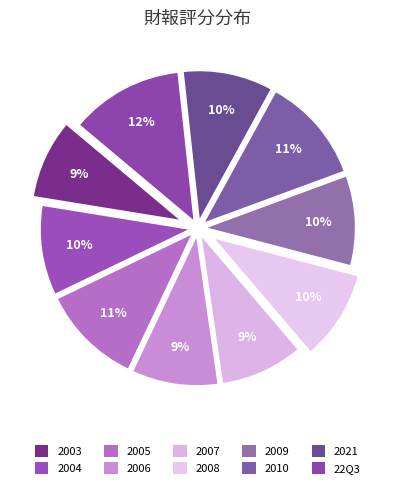

To the nearest percent, what percentage of the pie is 2007?

9%